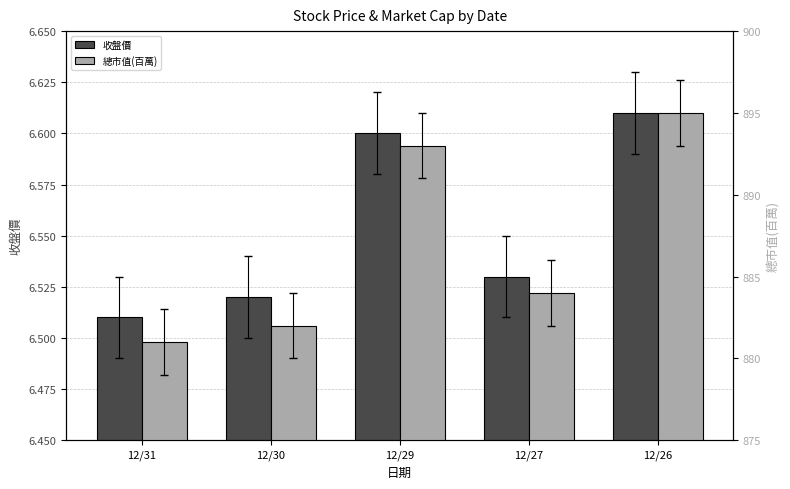

What is the minimum value for 總市值(百萬)?

881.0